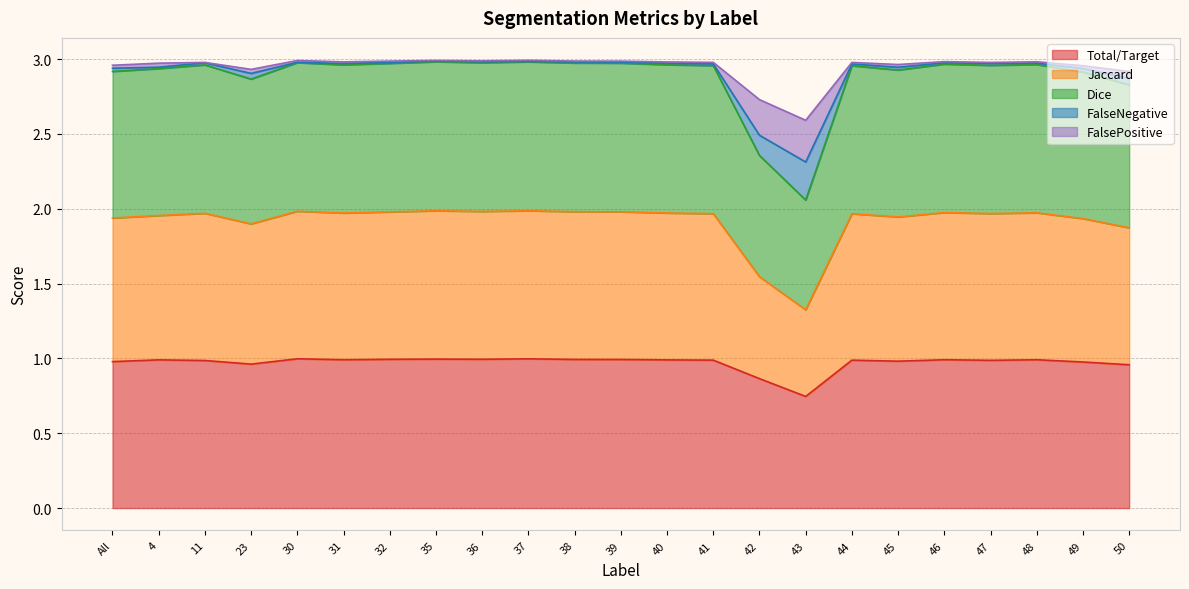

What are all the series names shown in the legend?

Total/Target, Jaccard, Dice, FalseNegative, FalsePositive